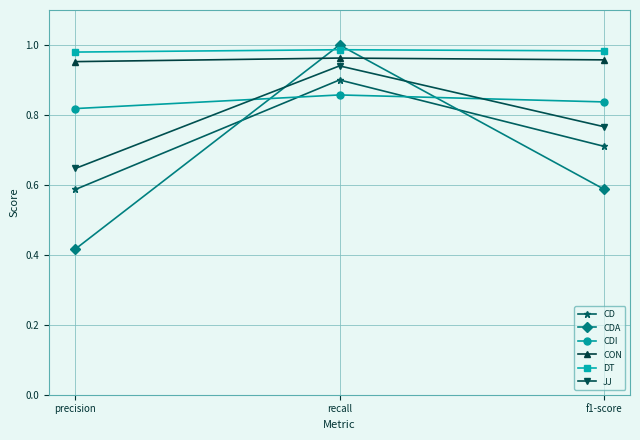

Which category has the lowest value across all series?

precision